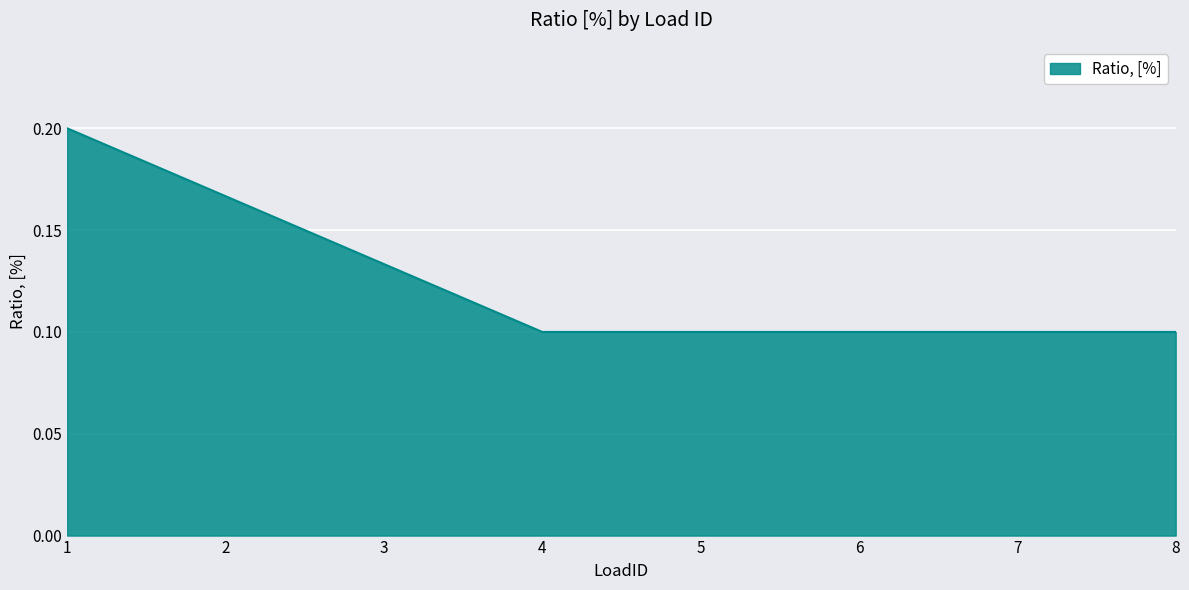

Count the number of categories in the chart.

8